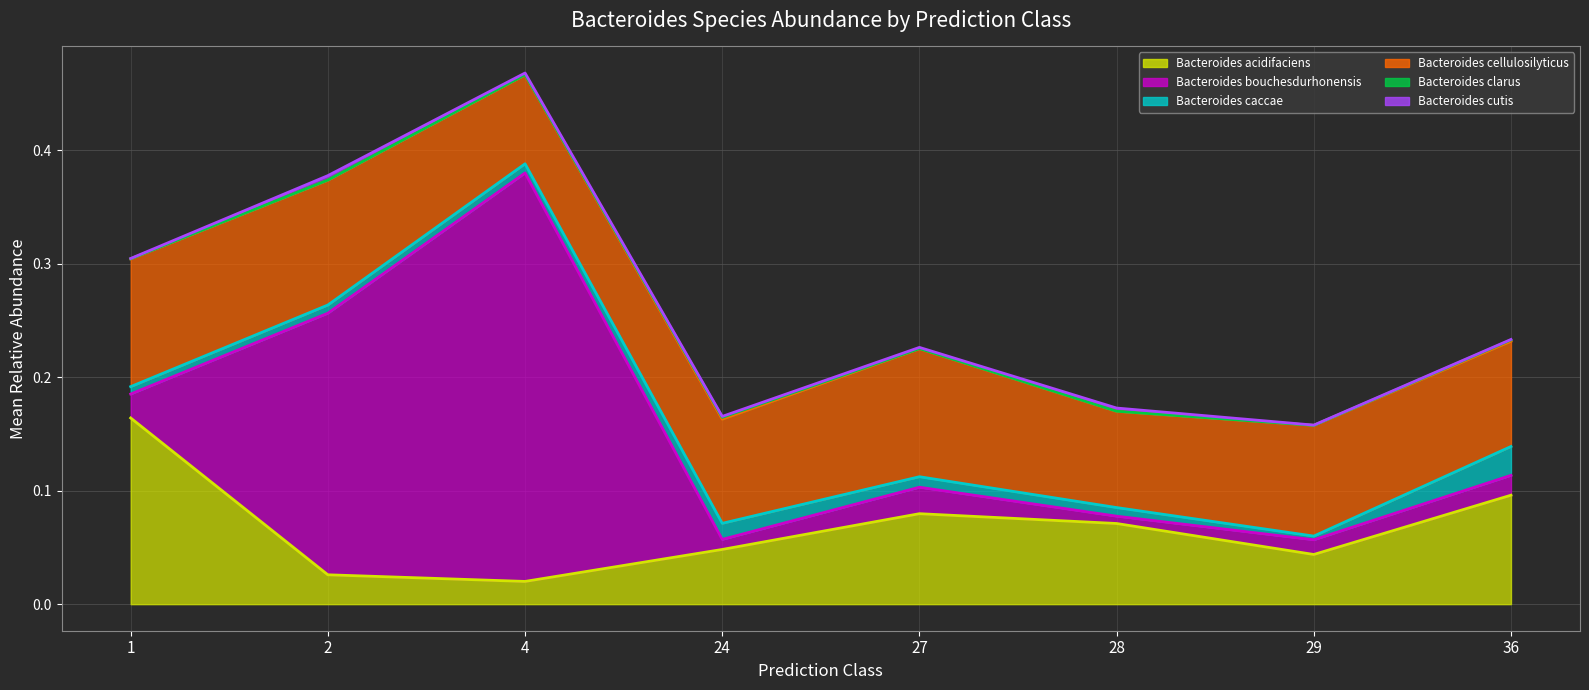

True or false: s__Bacteroides caccae (line) and s__Bacteroides acidifaciens (line) intersect in this chart.

False